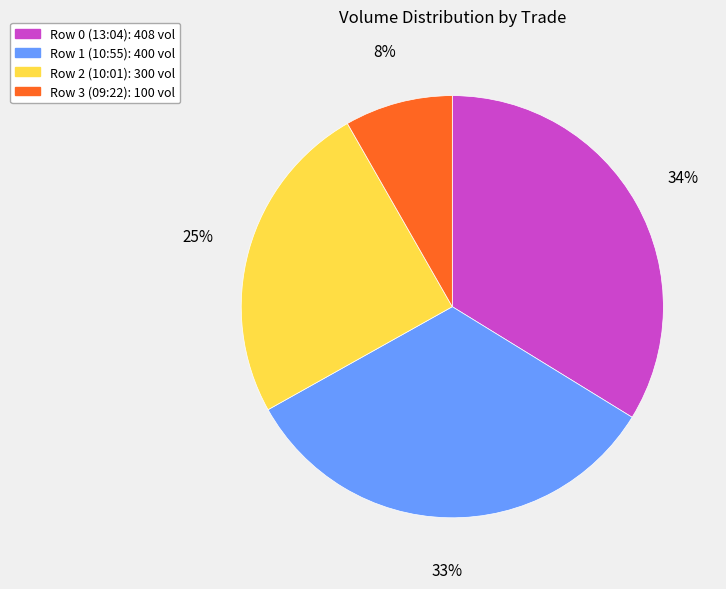

To the nearest percent, what portion does Row 0 (13:04) represent?

34%